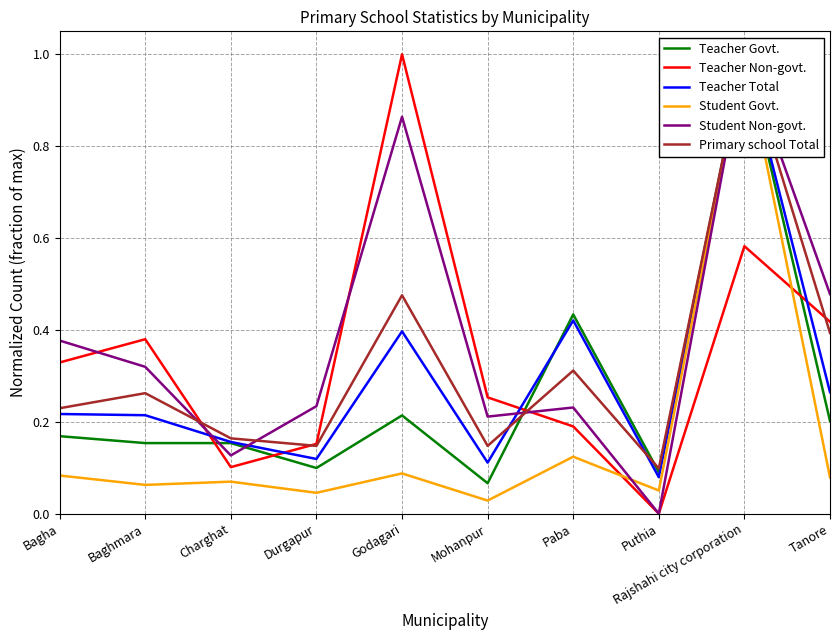

What is the approximate value of Primary school Total at Tanore?

0.4